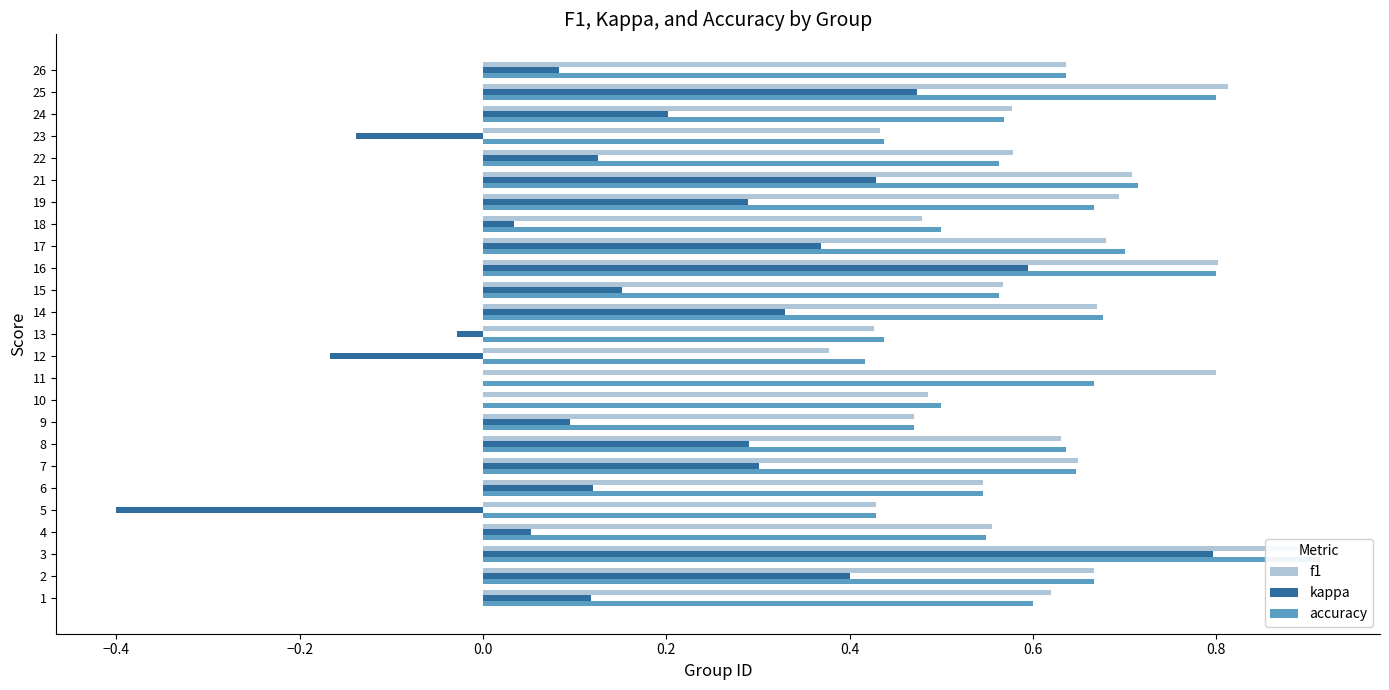

Between 13 and 24, which series saw the biggest shift?

kappa